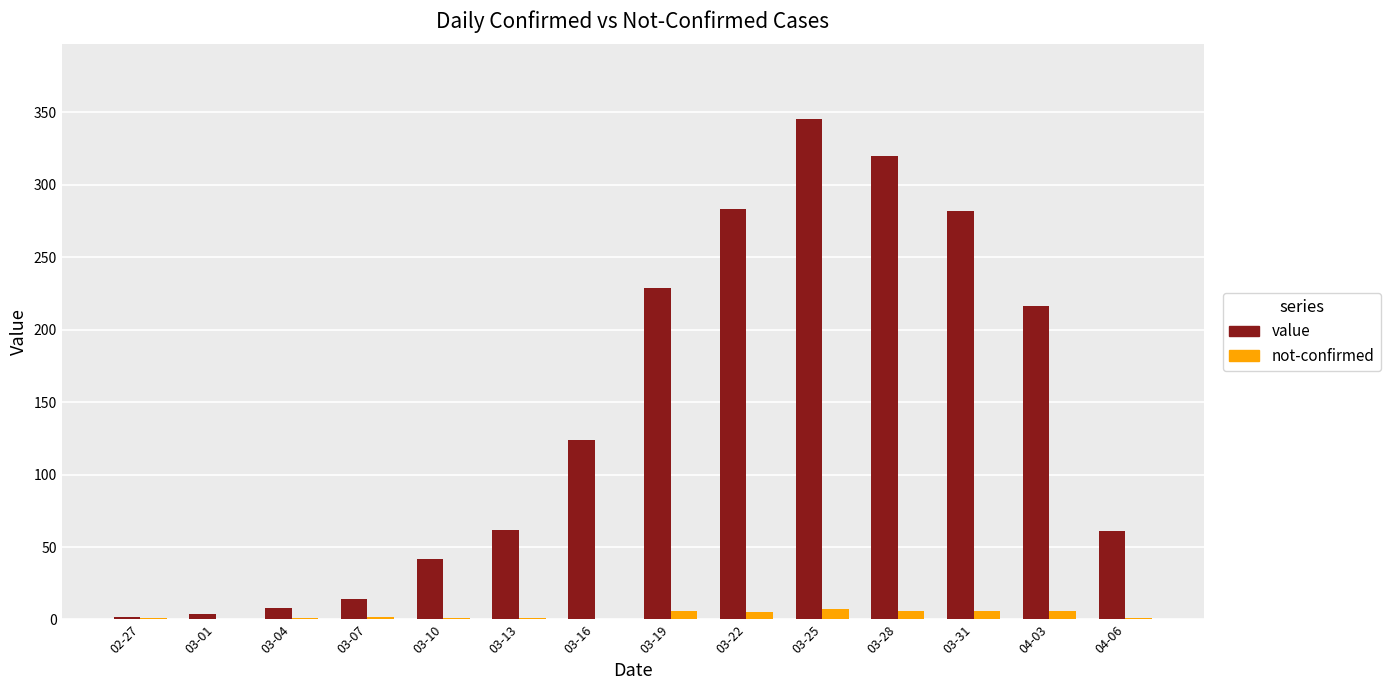

What is the maximum value for value?

345